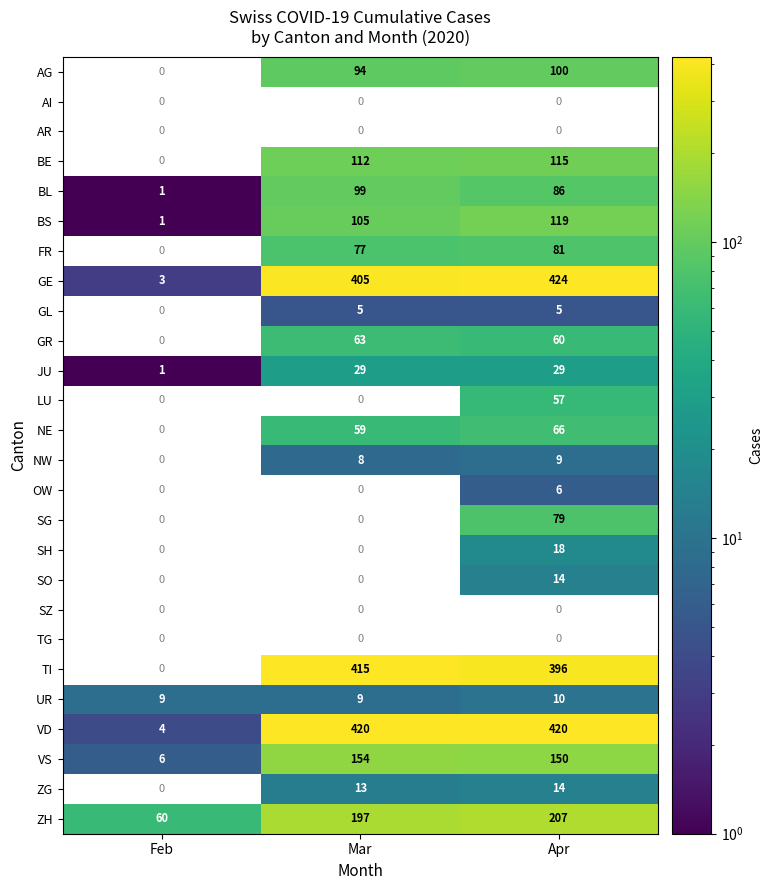

The value of GL at Apr is 2.8. True or false?

False